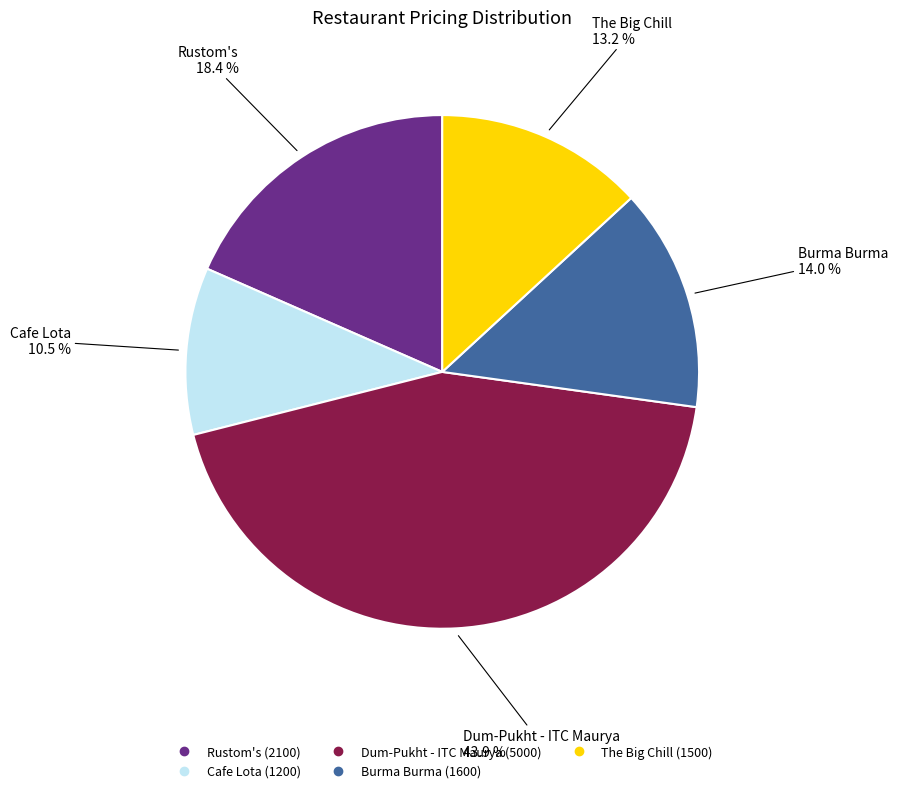

Approximately how many times larger is the value at Cafe Lota compared to Rustom's?

0.6